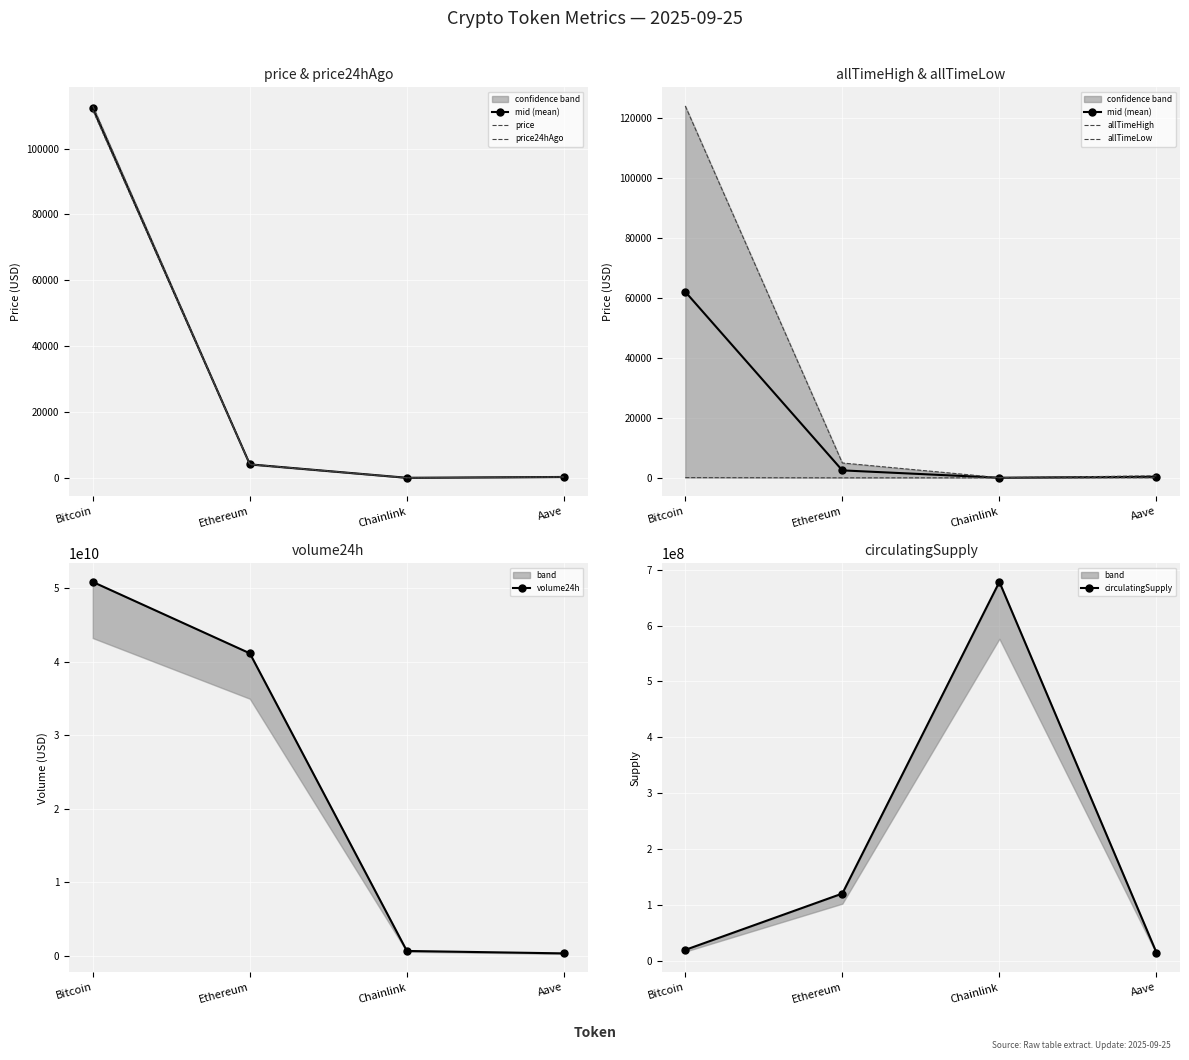

True or false: circulatingSupply has more than 1 interior local peaks.

False